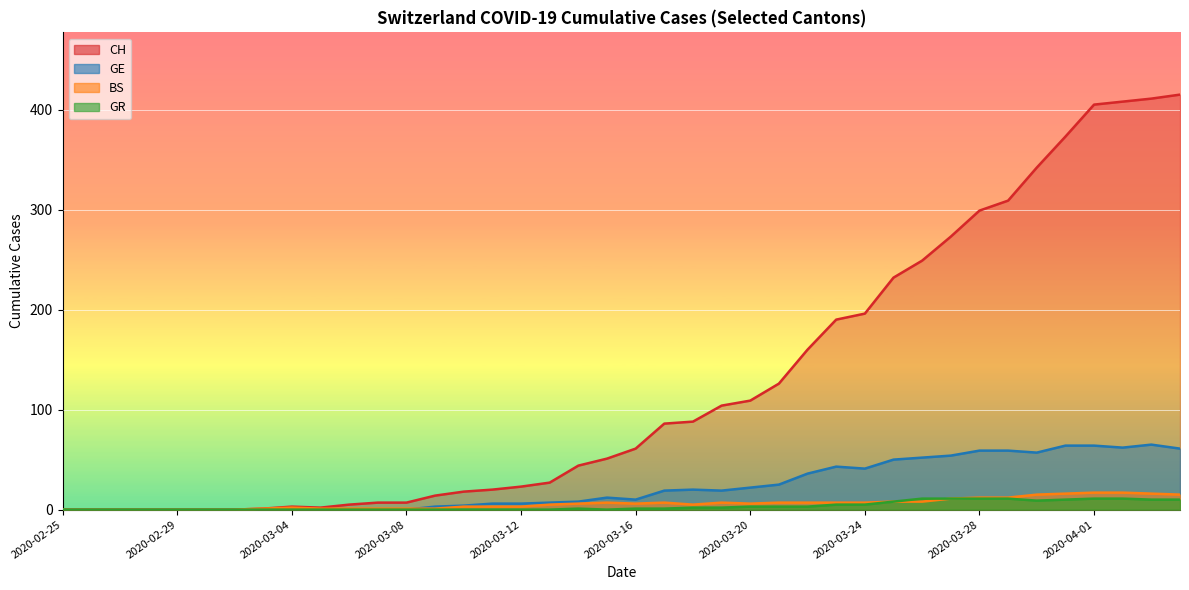

Reading right to left, extract all data points from this chart.

CH: 2020-04-04=415	2020-04-03=411	2020-04-02=408	2020-04-01=405	2020-03-31=373	2020-03-30=342	2020-03-29=309	2020-03-28=299	2020-03-27=273	2020-03-26=249	2020-03-25=232	2020-03-24=196	2020-03-23=190	2020-03-22=160	2020-03-21=126	2020-03-20=109	2020-03-19=104	2020-03-18=88	2020-03-17=86	2020-03-16=61	2020-03-15=51	2020-03-14=44	2020-03-13=27	2020-03-12=23	2020-03-11=20	2020-03-10=18	2020-03-09=14	2020-03-08=7	2020-03-07=7	2020-03-06=5	2020-03-05=2	2020-03-04=3	2020-03-03=1	2020-03-02=0	2020-03-01=0	2020-02-29=0	2020-02-28=0	2020-02-27=0	2020-02-26=0	2020-02-25=0
GE: 2020-04-04=61	2020-04-03=65	2020-04-02=62	2020-04-01=64	2020-03-31=64	2020-03-30=57	2020-03-29=59	2020-03-28=59	2020-03-27=54	2020-03-26=52	2020-03-25=50	2020-03-24=41	2020-03-23=43	2020-03-22=36	2020-03-21=25	2020-03-20=22	2020-03-19=19	2020-03-18=20	2020-03-17=19	2020-03-16=10	2020-03-15=12	2020-03-14=8	2020-03-13=7	2020-03-12=6	2020-03-11=6	2020-03-10=4	2020-03-09=3	2020-03-08=0	2020-03-07=0	2020-03-06=0	2020-03-05=0	2020-03-04=0	2020-03-03=0	2020-03-02=0	2020-03-01=0	2020-02-29=0	2020-02-28=0	2020-02-27=0	2020-02-26=0	2020-02-25=0
BS: 2020-04-04=15	2020-04-03=16	2020-04-02=17	2020-04-01=17	2020-03-31=16	2020-03-30=15	2020-03-29=12	2020-03-28=12	2020-03-27=11	2020-03-26=8	2020-03-25=8	2020-03-24=7	2020-03-23=7	2020-03-22=7	2020-03-21=7	2020-03-20=6	2020-03-19=7	2020-03-18=5	2020-03-17=7	2020-03-16=6	2020-03-15=7	2020-03-14=6	2020-03-13=5	2020-03-12=3	2020-03-11=3	2020-03-10=3	2020-03-09=1	2020-03-08=1	2020-03-07=1	2020-03-06=1	2020-03-05=1	2020-03-04=2	2020-03-03=1	2020-03-02=0	2020-03-01=0	2020-02-29=0	2020-02-28=0	2020-02-27=0	2020-02-26=0	2020-02-25=0
GR: 2020-04-04=10	2020-04-03=10	2020-04-02=11	2020-04-01=11	2020-03-31=10	2020-03-30=9	2020-03-29=11	2020-03-28=11	2020-03-27=11	2020-03-26=11	2020-03-25=8	2020-03-24=5	2020-03-23=5	2020-03-22=3	2020-03-21=3	2020-03-20=3	2020-03-19=2	2020-03-18=2	2020-03-17=1	2020-03-16=1	2020-03-15=0	2020-03-14=1	2020-03-13=0	2020-03-12=0	2020-03-11=0	2020-03-10=0	2020-03-09=0	2020-03-08=0	2020-03-07=0	2020-03-06=0	2020-03-05=0	2020-03-04=0	2020-03-03=0	2020-03-02=0	2020-03-01=0	2020-02-29=0	2020-02-28=0	2020-02-27=0	2020-02-26=0	2020-02-25=0